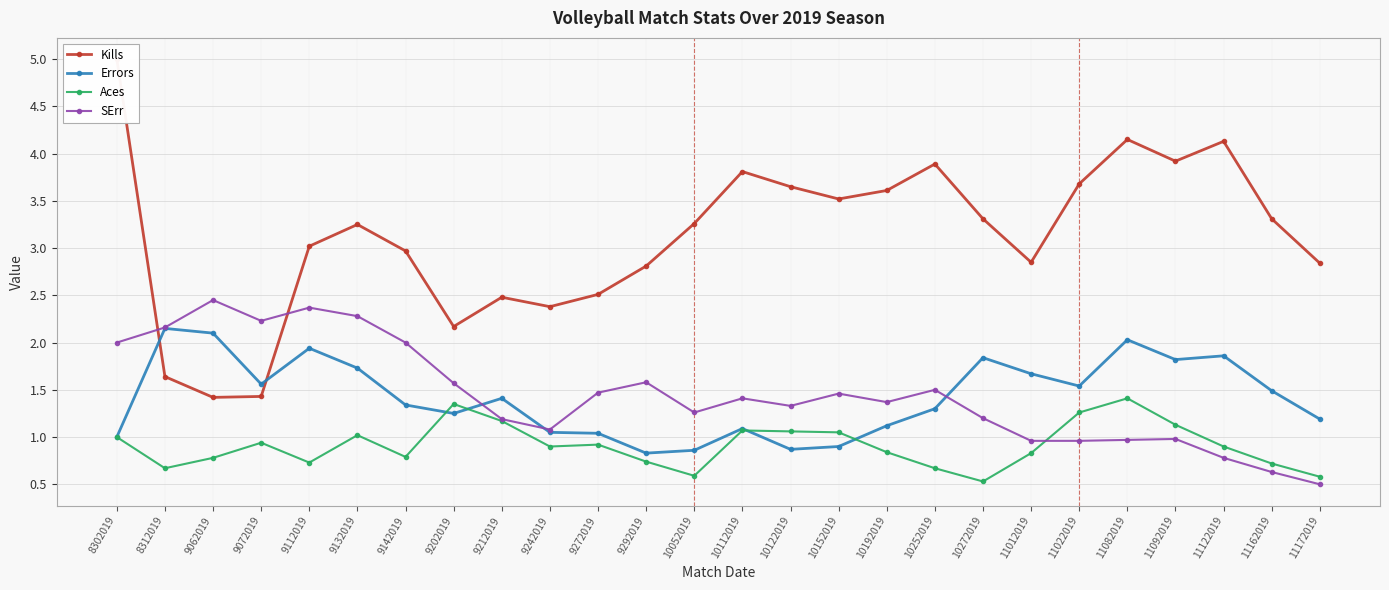

What is the sum of all Aces values?

23.6